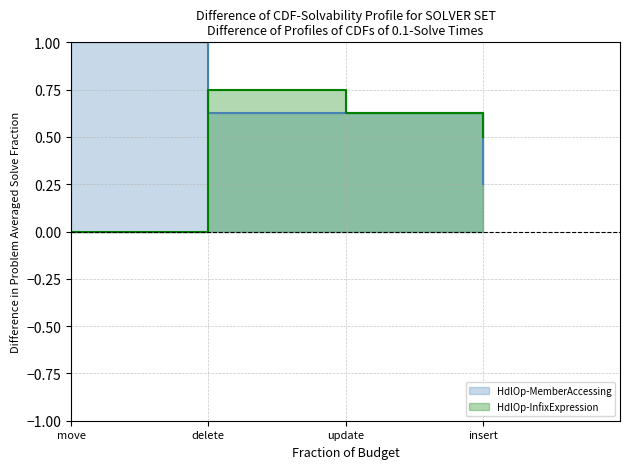

How many series are shown in this chart?

2